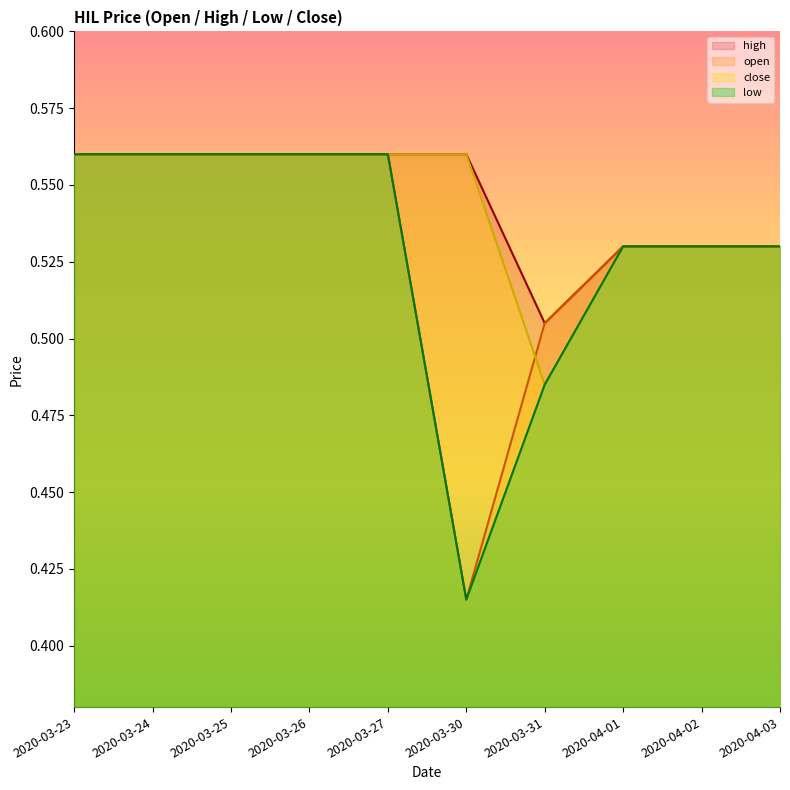

At which label is open closest to 0?

2020-03-30